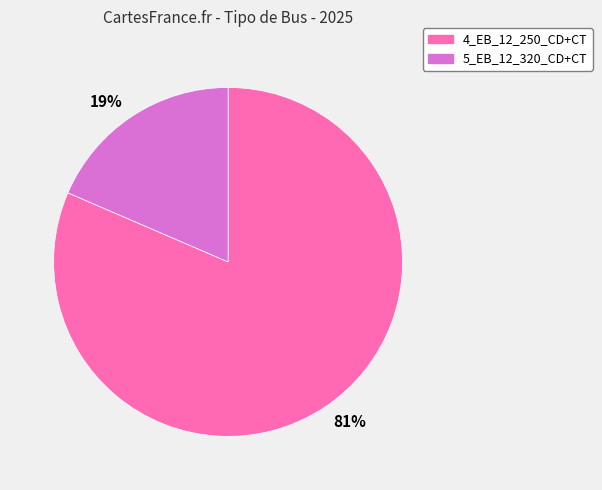

The 81% slice represents 96% of the pie. True or false?

False